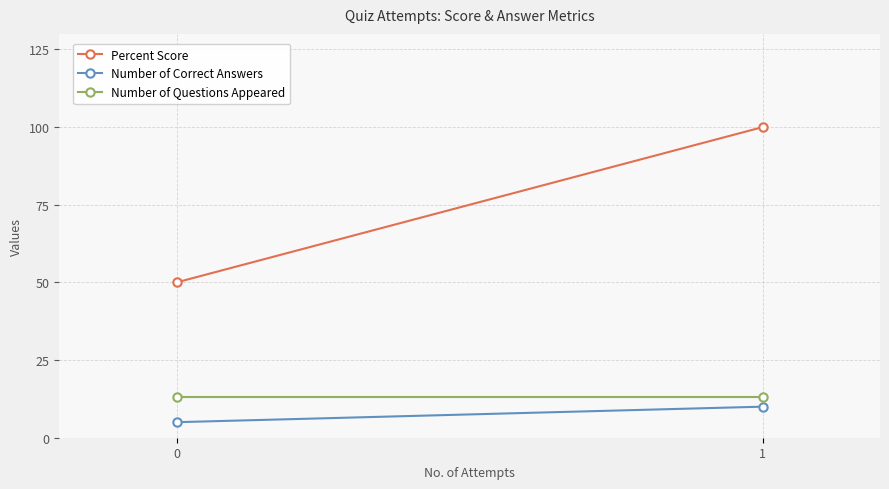

What is the sum of the Number of Questions Appeared values at 0 and 1?

26